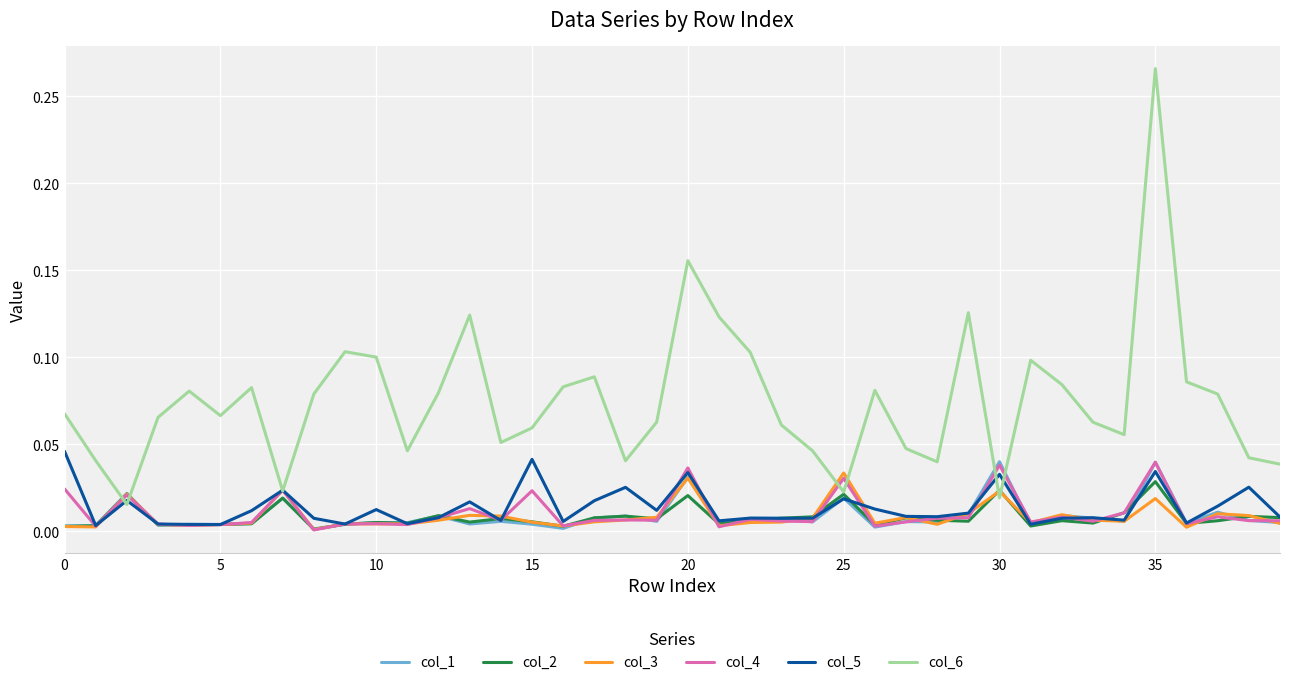

Which series has the largest range (max minus min)?

col_6